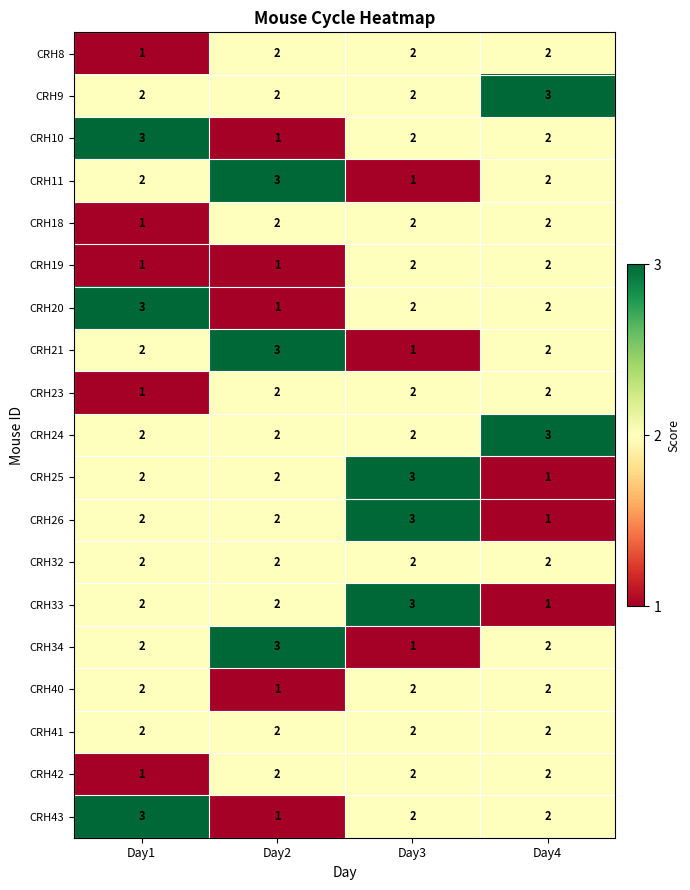

Is the value of CRH41 at Day3 greater than the value of CRH11 at Day2?

No